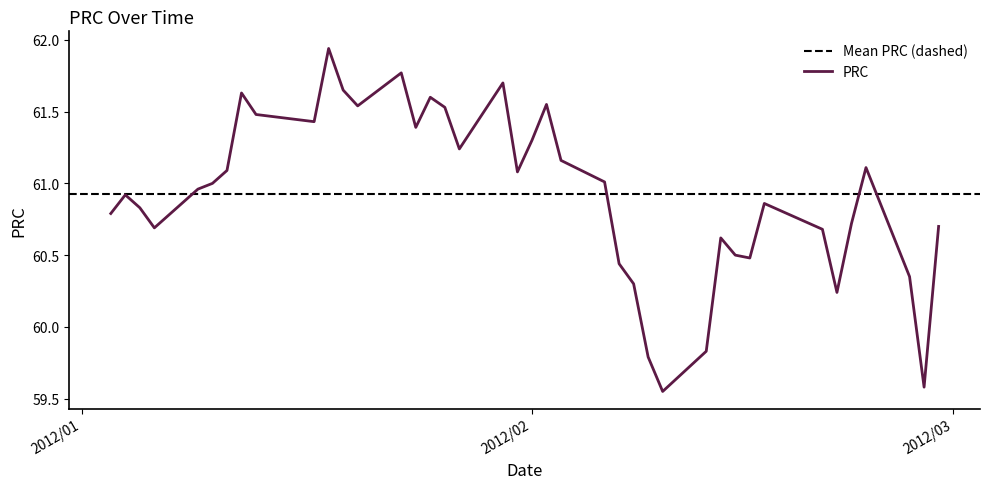

What is the value of the 16th point from the left?

61.6